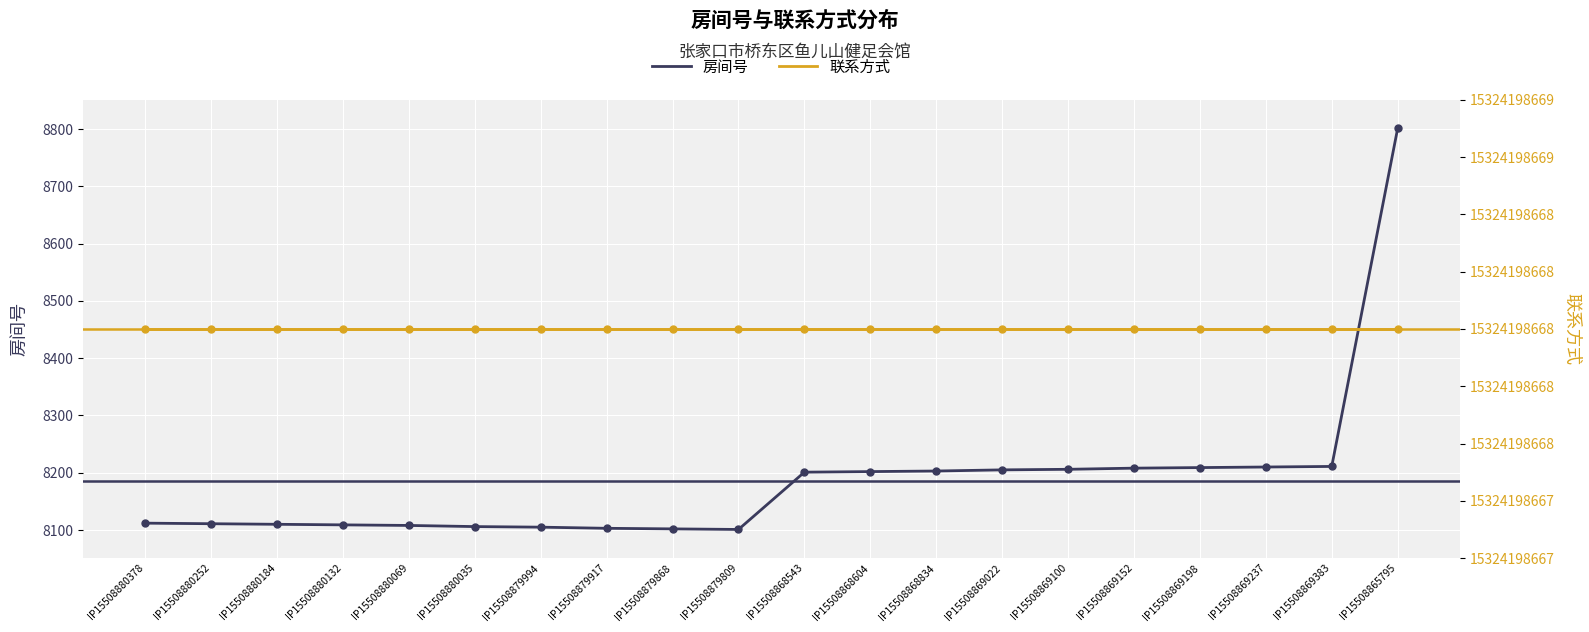

Which series has the largest total across all categories?

联系方式